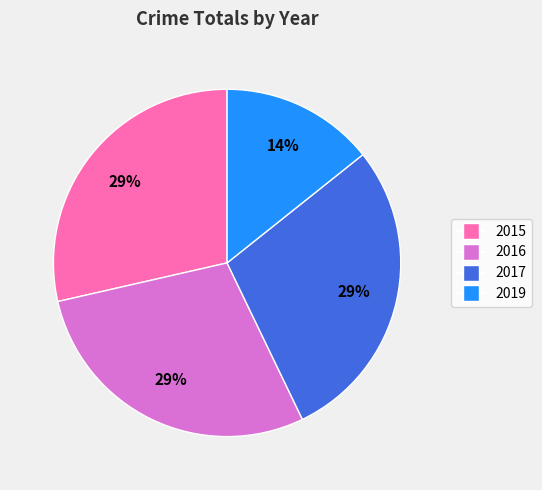

To the nearest percent, what is the average slice percentage?

25%